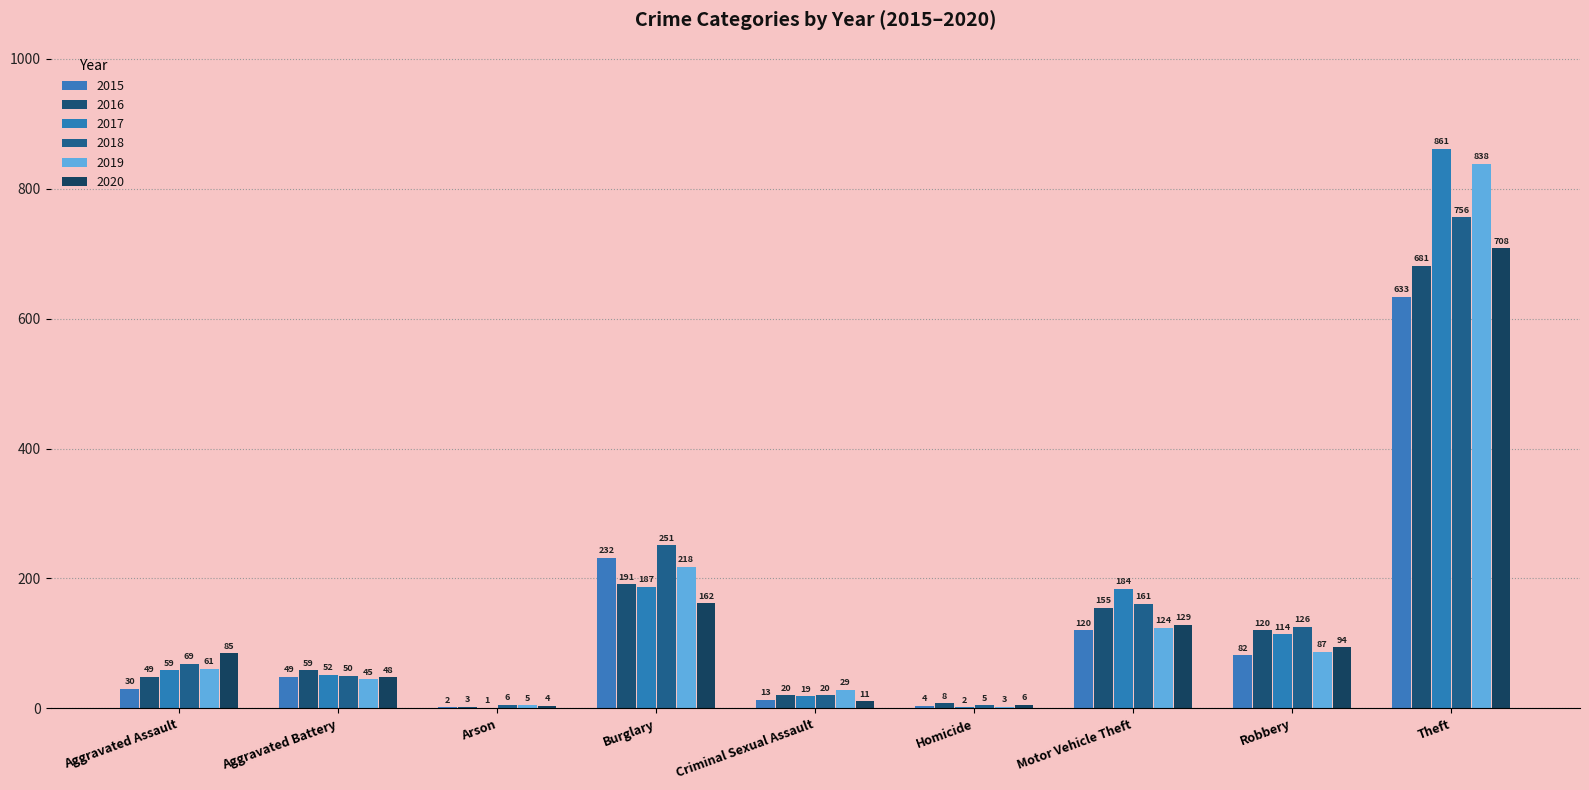

Reading left to right, what are all the values shown in this chart?

2015: Aggravated Assault=30	Aggravated Battery=49	Arson=2	Burglary=232	Criminal Sexual Assault=13	Homicide=4	Motor Vehicle Theft=120	Robbery=82	Theft=633
2016: Aggravated Assault=49	Aggravated Battery=59	Arson=3	Burglary=191	Criminal Sexual Assault=20	Homicide=8	Motor Vehicle Theft=155	Robbery=120	Theft=681
2017: Aggravated Assault=59	Aggravated Battery=52	Arson=1	Burglary=187	Criminal Sexual Assault=19	Homicide=2	Motor Vehicle Theft=184	Robbery=114	Theft=861
2018: Aggravated Assault=69	Aggravated Battery=50	Arson=6	Burglary=251	Criminal Sexual Assault=20	Homicide=5	Motor Vehicle Theft=161	Robbery=126	Theft=756
2019: Aggravated Assault=61	Aggravated Battery=45	Arson=5	Burglary=218	Criminal Sexual Assault=29	Homicide=3	Motor Vehicle Theft=124	Robbery=87	Theft=838
2020: Aggravated Assault=85	Aggravated Battery=48	Arson=4	Burglary=162	Criminal Sexual Assault=11	Homicide=6	Motor Vehicle Theft=129	Robbery=94	Theft=708